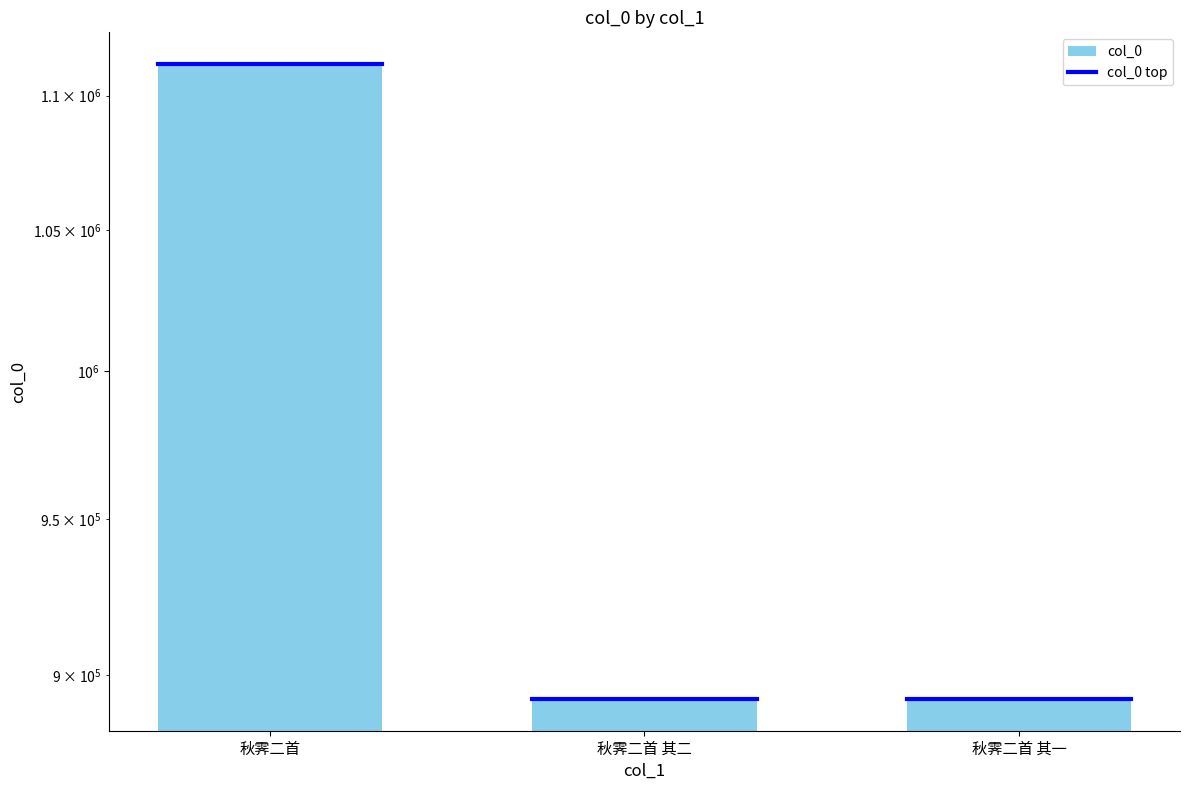

What position from the left is 秋霁二首?

1